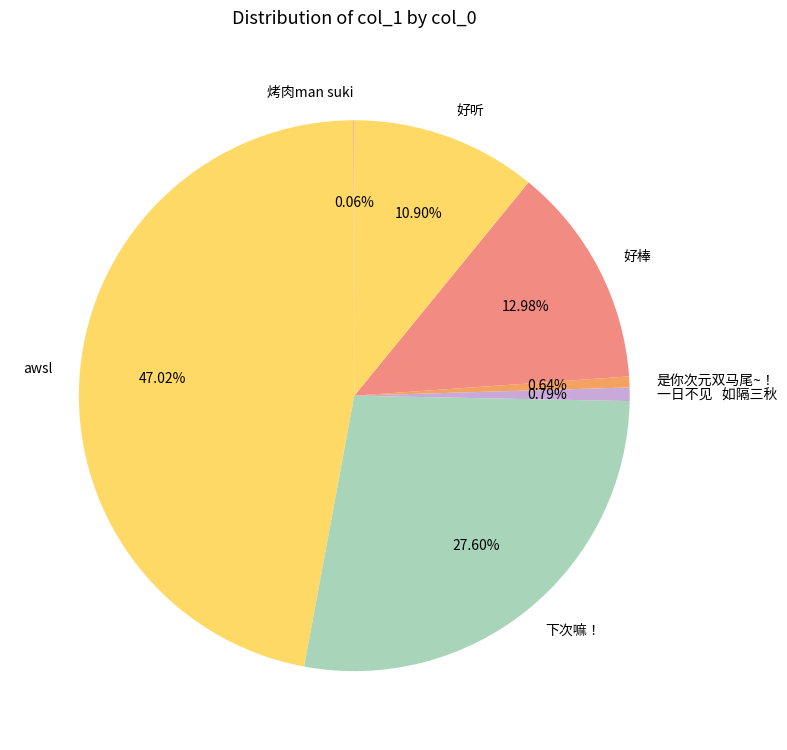

To the nearest percent, what is the difference between the largest and smallest slice percentages?

47%